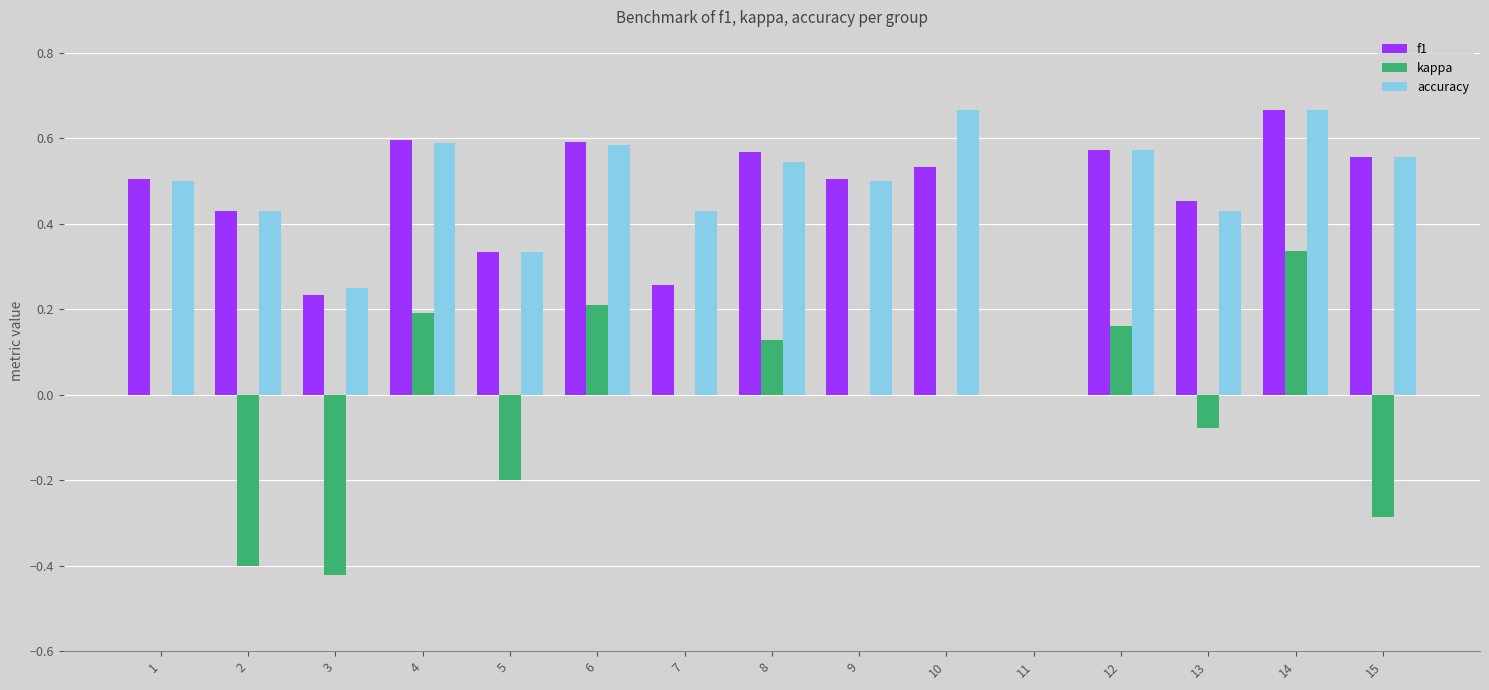

The f1 series shows 0.5 at 10. True or false?

True